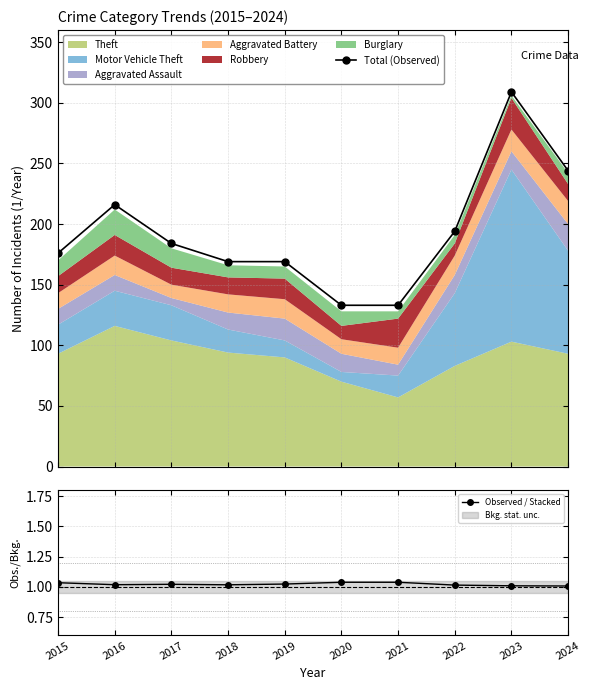

Reading left to right, extract all data points from this chart.

Total (Observed): 176.0	216.0	184.0	169.0	169.0	133.0	133.0	194.0	309.0	244.0
Observed / Stacked: 1.0	1.0	1.0	1.0	1.0	1.0	1.0	1.0	1.0	1.0